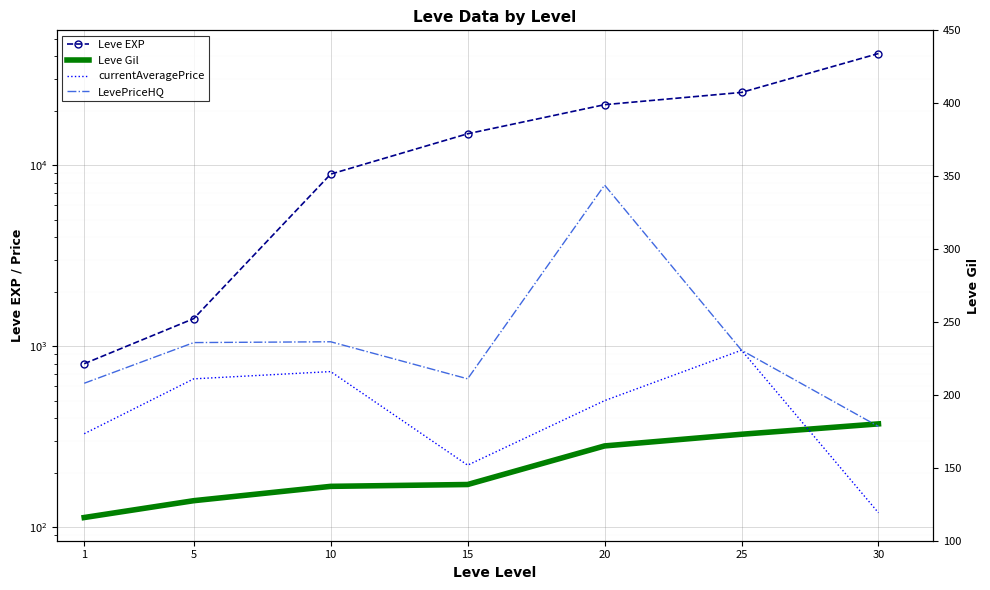

At how many categories does at least one series exceed 13939?

4